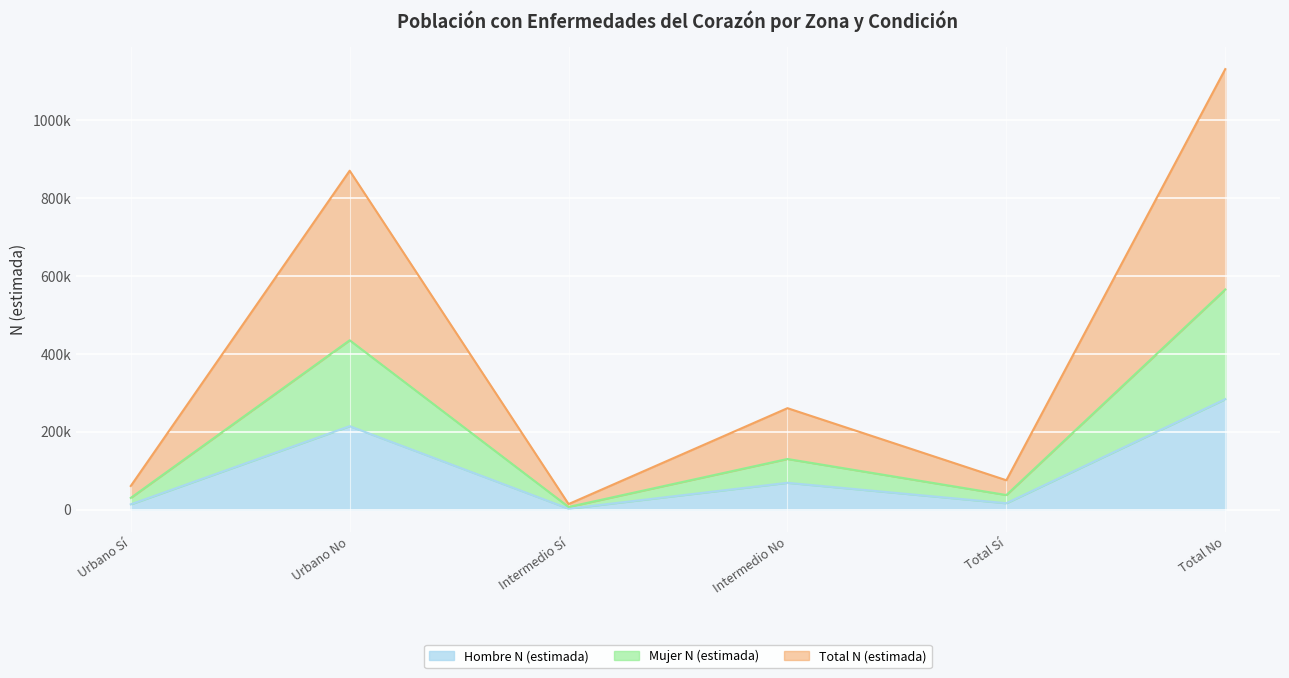

What is the label of the 6th point from the left?

Total No